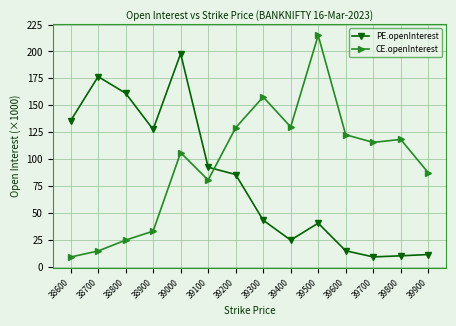

What is the total value across all series at 39400?

154.4